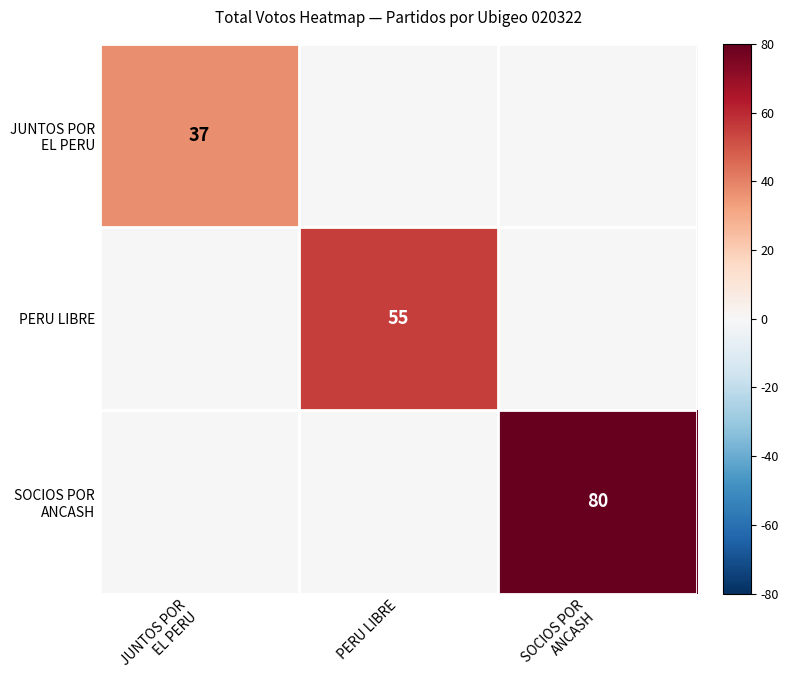

Count the SOCIOS POR ANCASH values in the range 0 to 1.

3